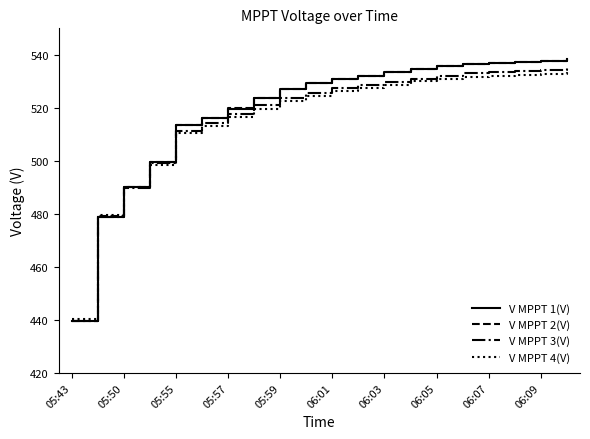

What are all the series names shown in the legend?

V MPPT 1(V), V MPPT 2(V), V MPPT 3(V), V MPPT 4(V)